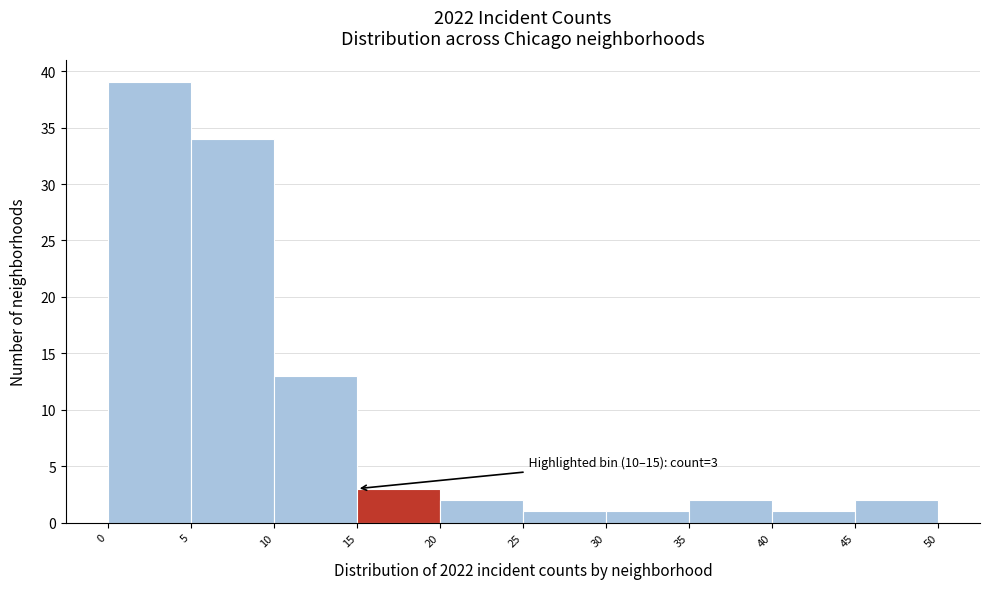

Which range on the x-axis has the tallest bar?

0 to 5